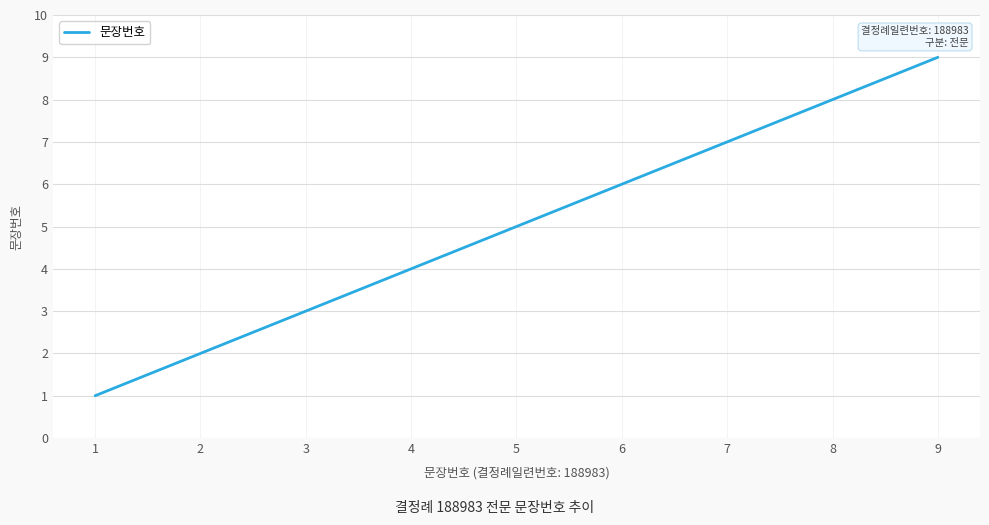

Rank the categories by value from highest to lowest.

9, 8, 7, 6, 5, 4, 3, 2, 1